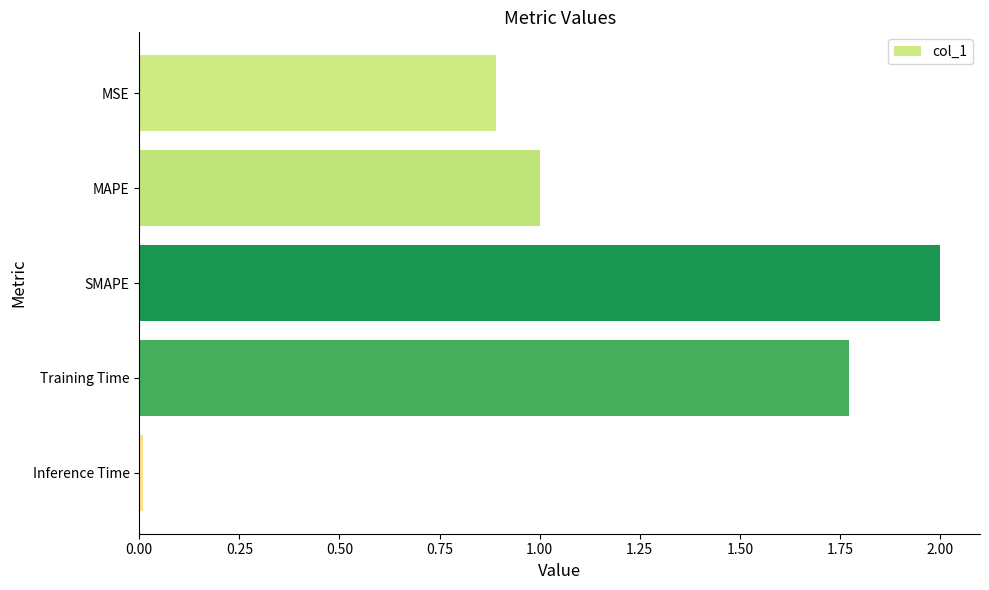

What is the difference between the second highest and second lowest values?

0.9